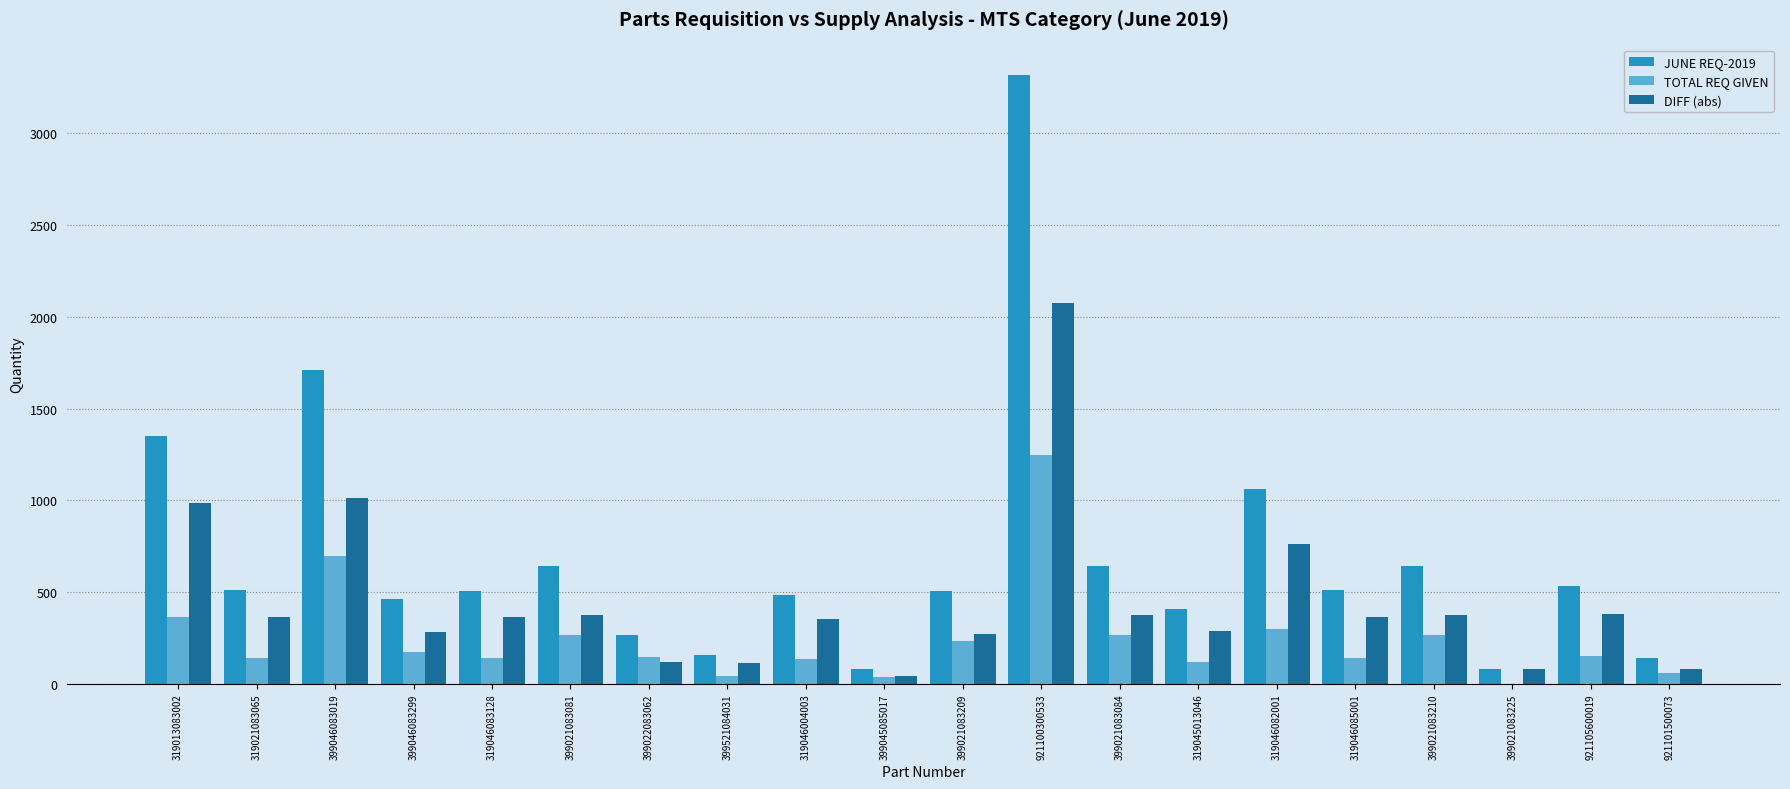

Read the DIFF (abs) value at 399021083210.

375